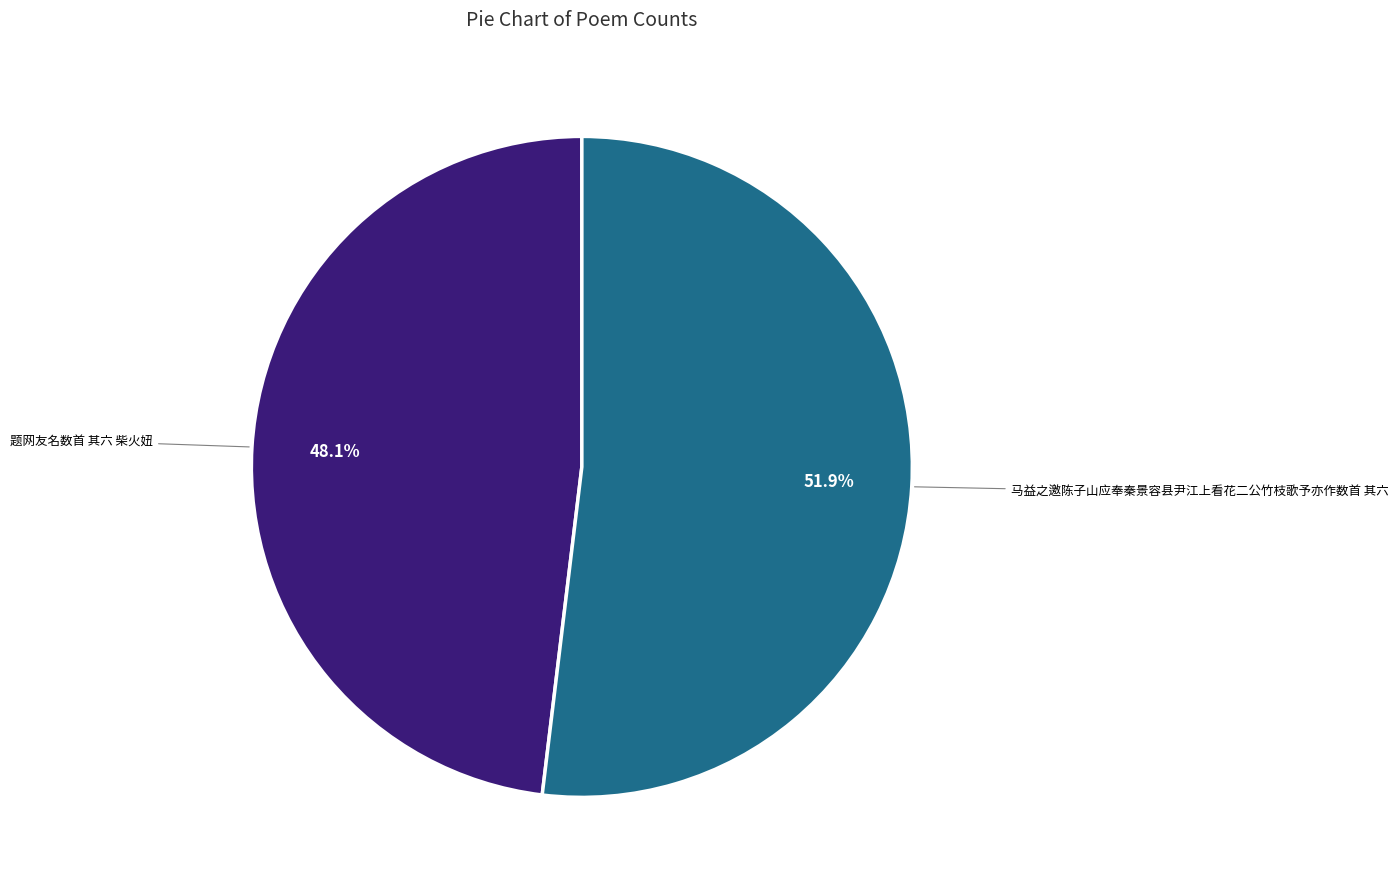

Does any single category account for the majority?

Yes